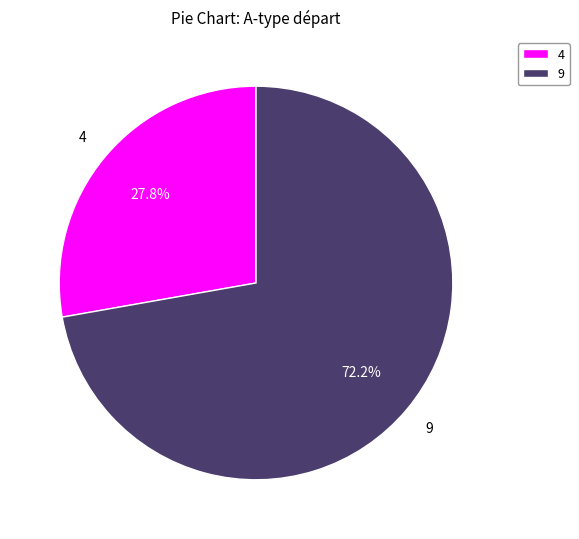

To the nearest percent, what is the combined percentage of 9 and 4?

100%